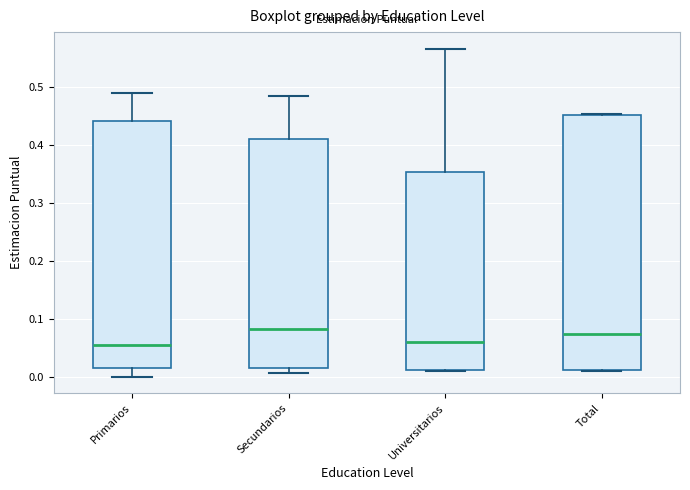

Which box is the tallest, from its lower edge to its upper edge?

Total